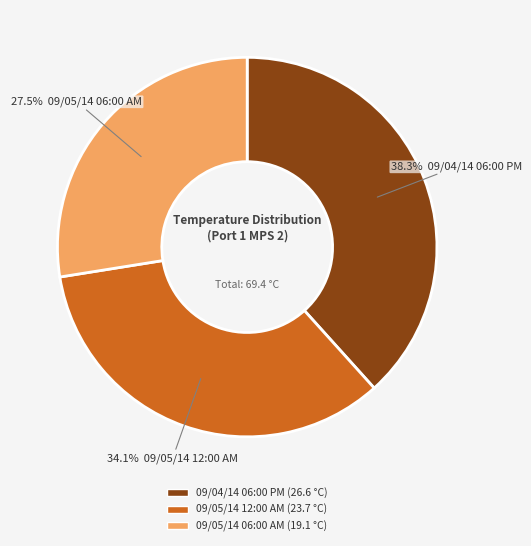

Approximately how many times larger is the value at 09/04/14 06:00 PM compared to 09/05/14 12:00 AM?

1.1